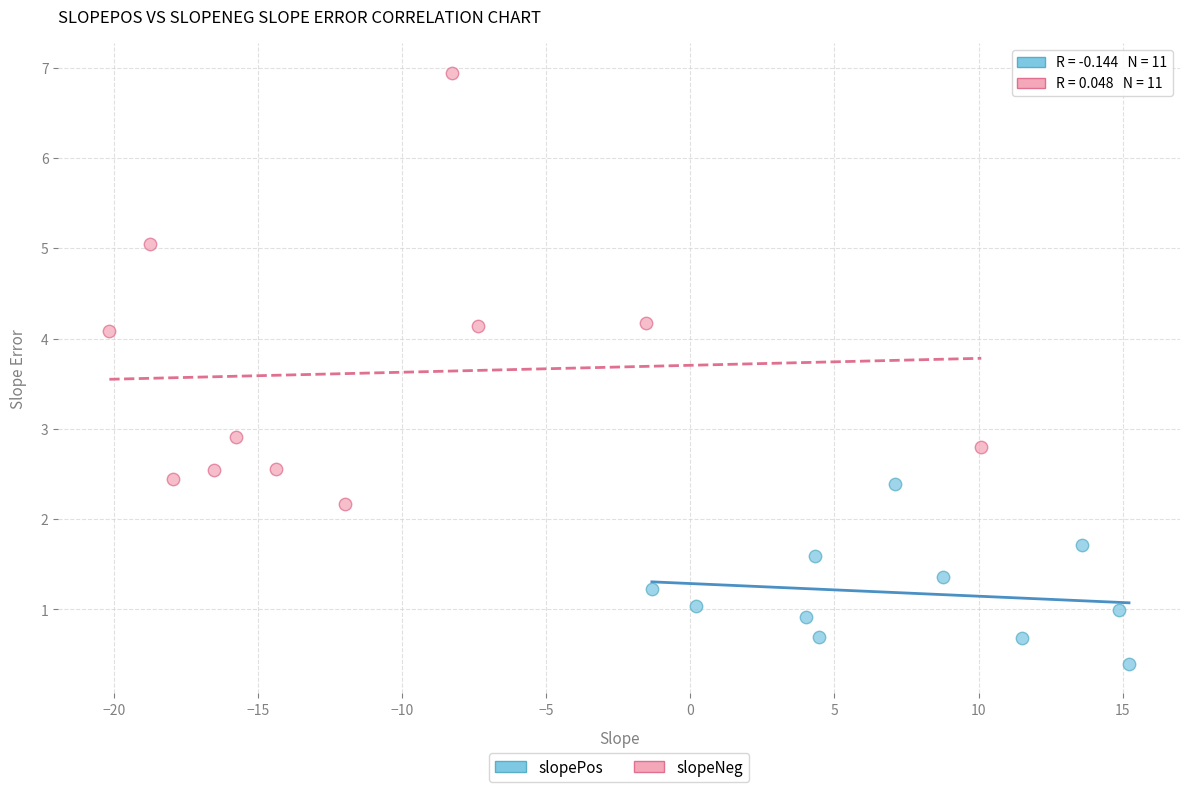

Which series has the widest spread of Y values?

slopeNeg